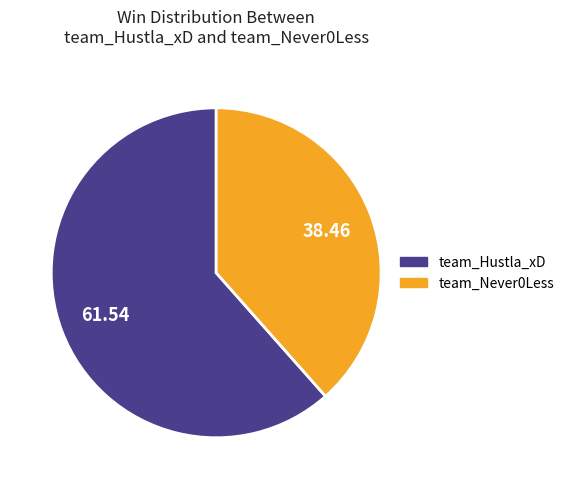

Approximately how many times larger is the value at team_Never0Less compared to team_Hustla_xD?

0.6